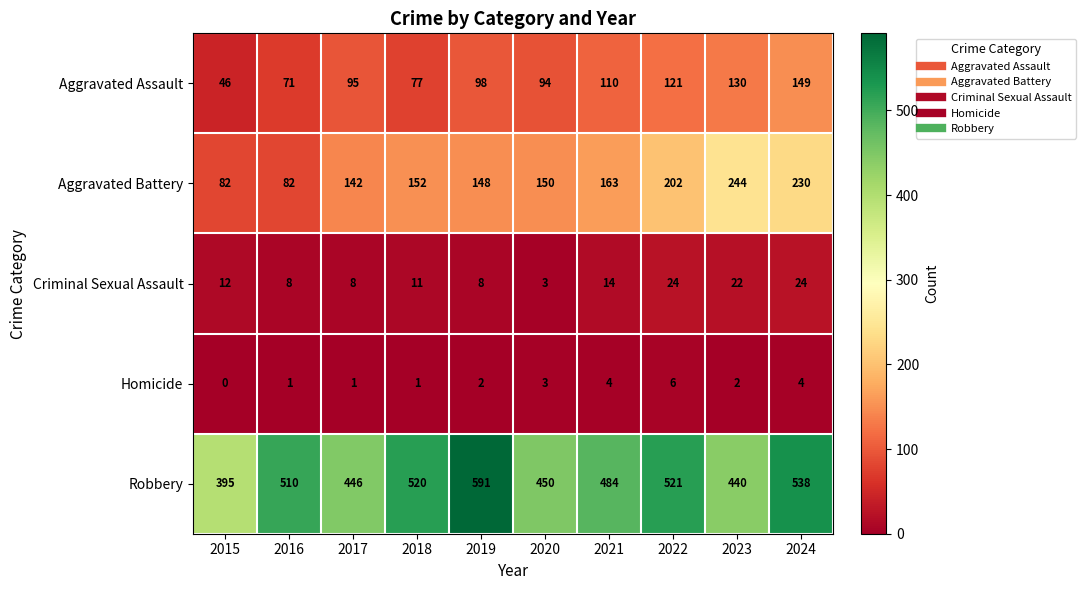

What is the difference between the maximum and minimum values in the Homicide series?

6